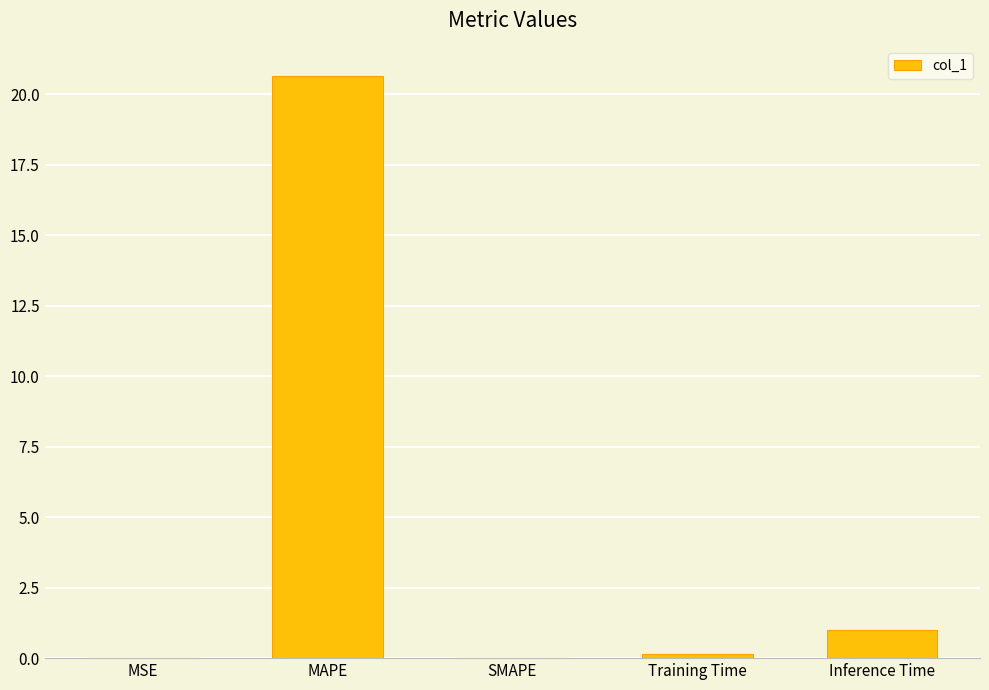

What is the sum of the values at SMAPE and MAPE?

20.7